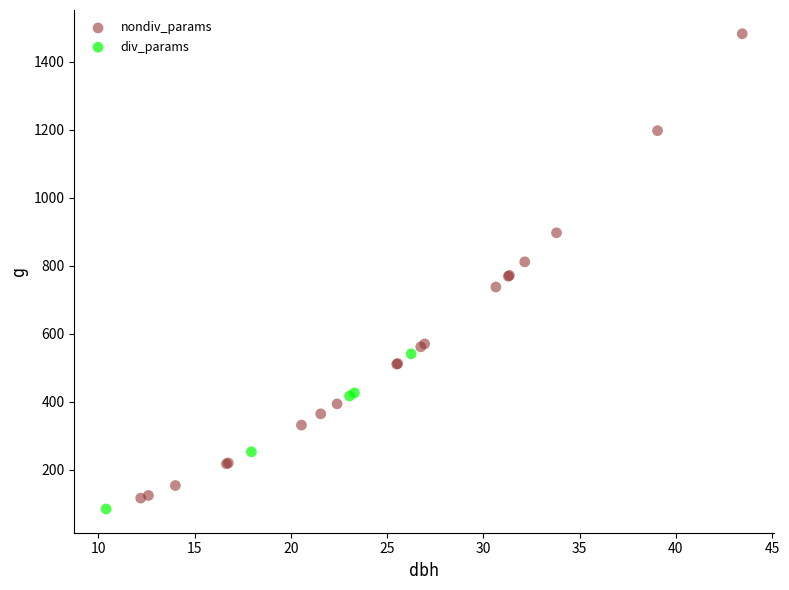

Which series contains the lowest Y value?

div_params